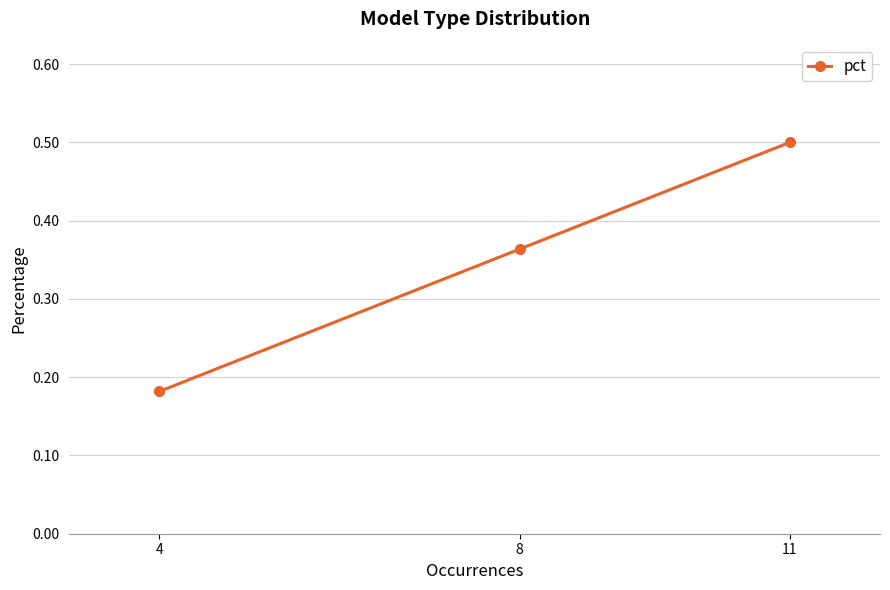

Between 4 and 11, which is larger?

11